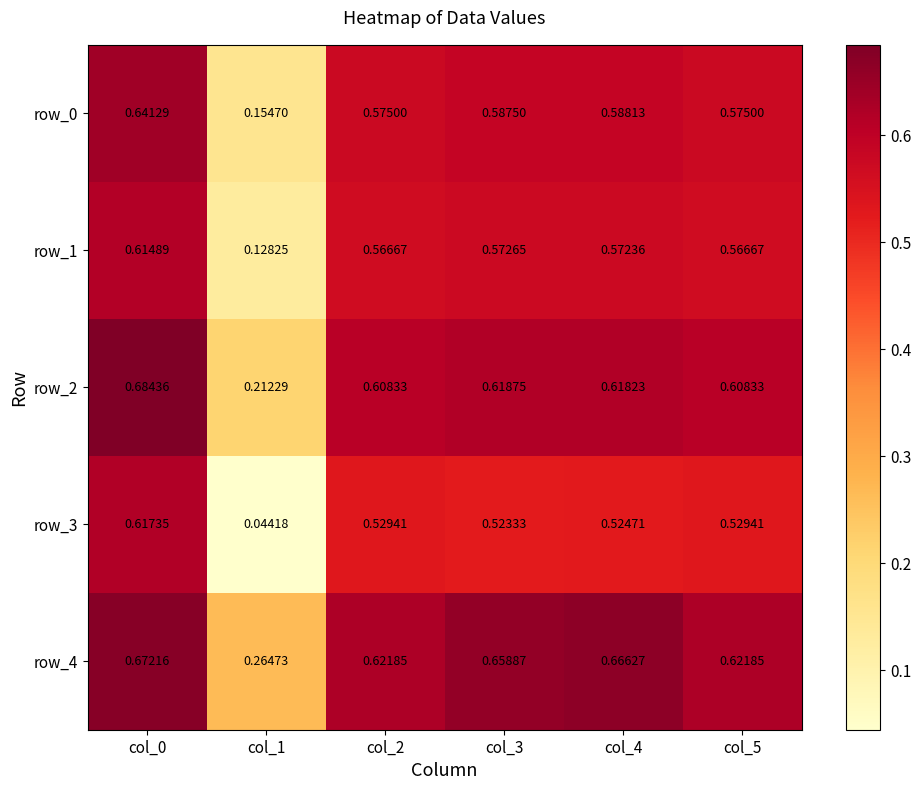

Is the value of row_0 at col_1 greater than the value of row_2 at col_5?

No